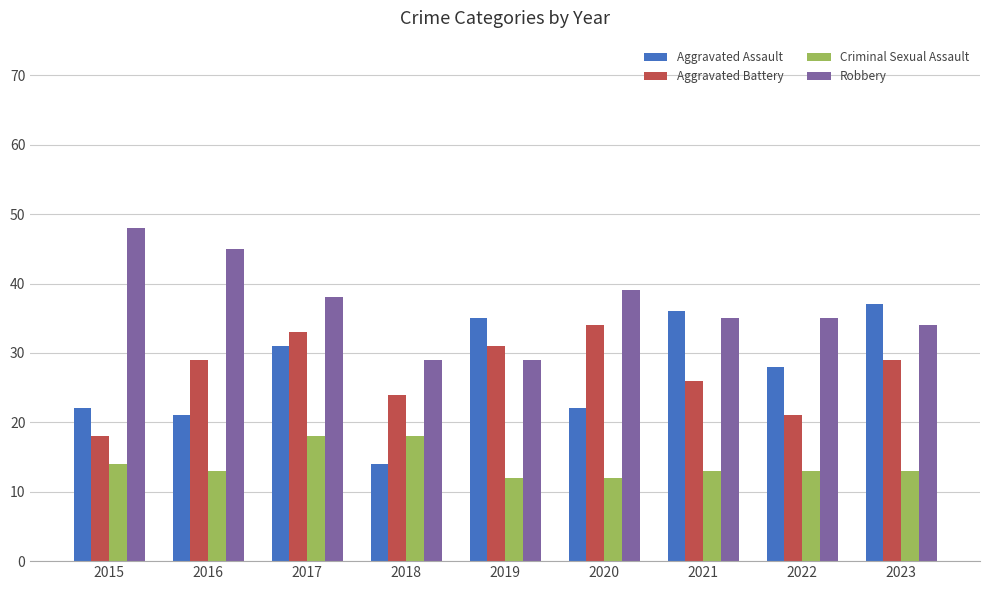

Reading left to right, what are all the values shown in this chart?

Aggravated Assault: 22	21	31	14	35	22	36	28	37
Aggravated Battery: 18	29	33	24	31	34	26	21	29
Criminal Sexual Assault: 14	13	18	18	12	12	13	13	13
Robbery: 48	45	38	29	29	39	35	35	34